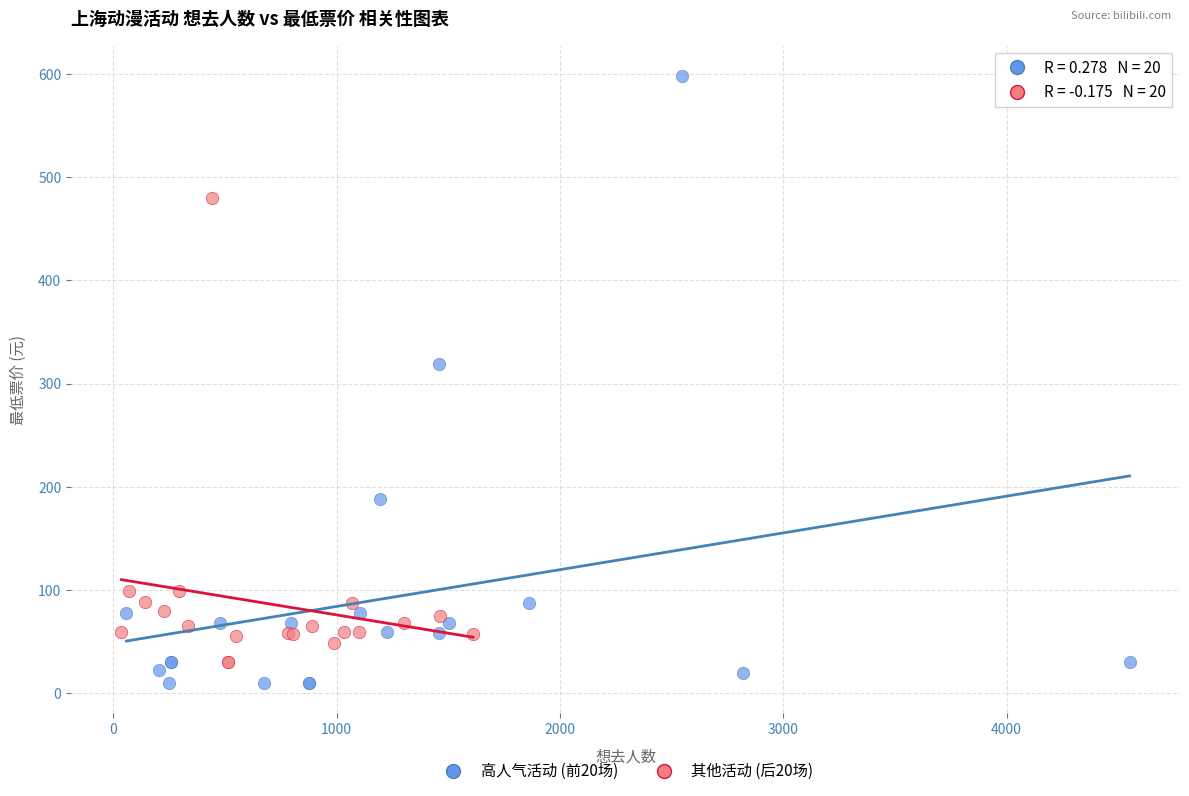

Which series contains the highest Y value?

高人气活动 (前20场)